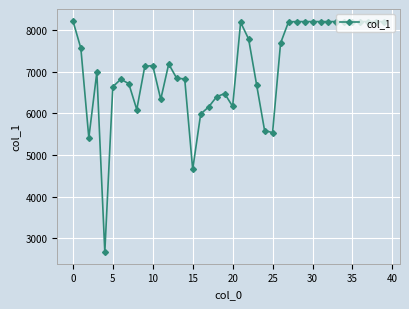

True or false: there are more than 2 points higher than both neighbors.

True